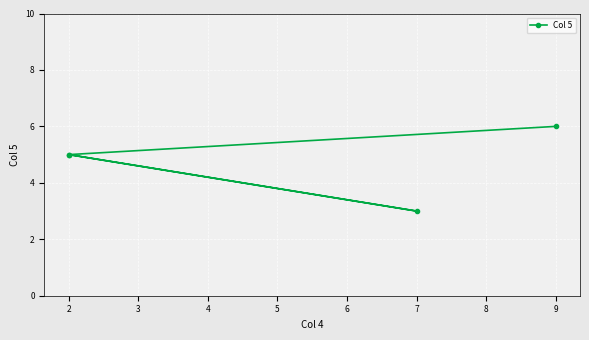

List the labels in order of value, largest first.

9, 2, 2, 7